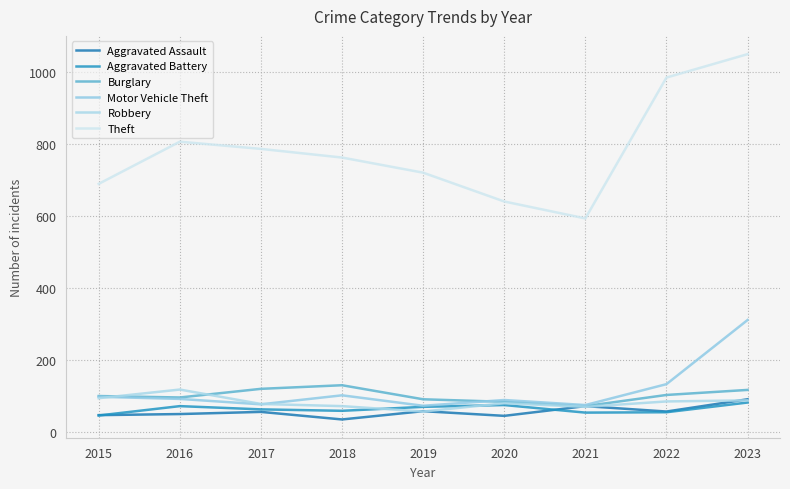

List the labels in order of Theft value, smallest first.

2021, 2020, 2015, 2019, 2018, 2017, 2016, 2022, 2023